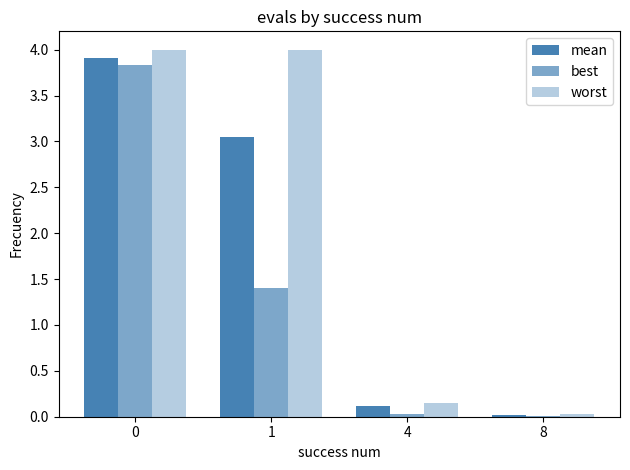

What is the value of the worst bar at the 3rd from the left?

0.1